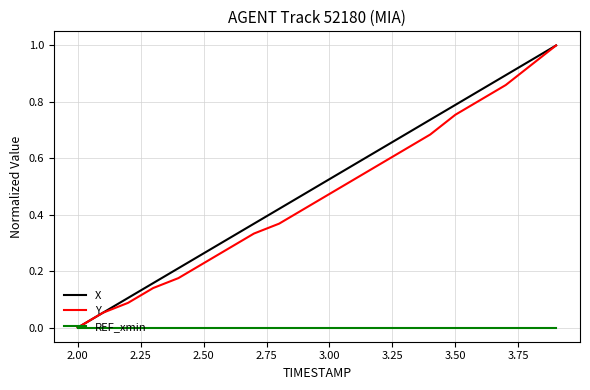

Does the chart display data point markers on the line(s)?

No